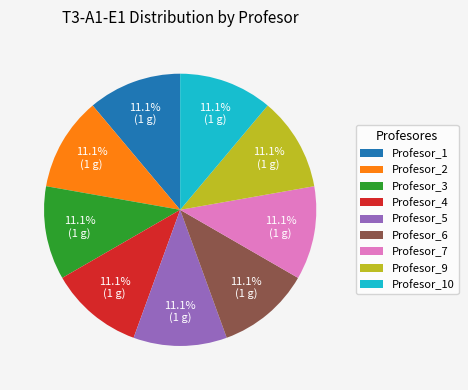

True or false: Profesor_5 accounts for 11% of the total.

True